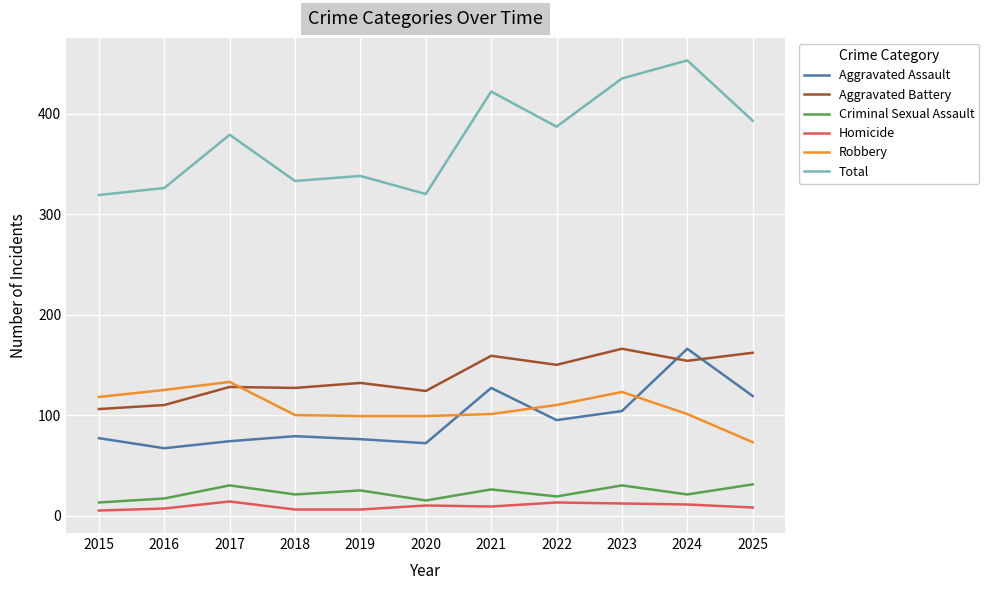

True or false: Total has a value of 319 at 2015.

True